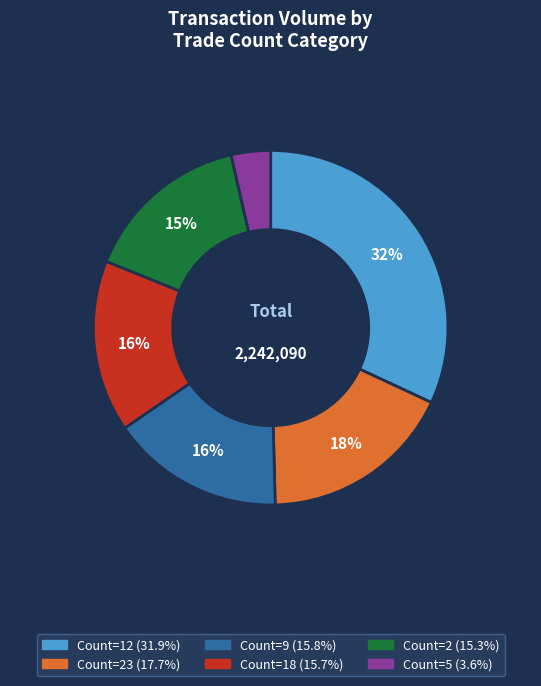

How many segments does this pie chart have?

6